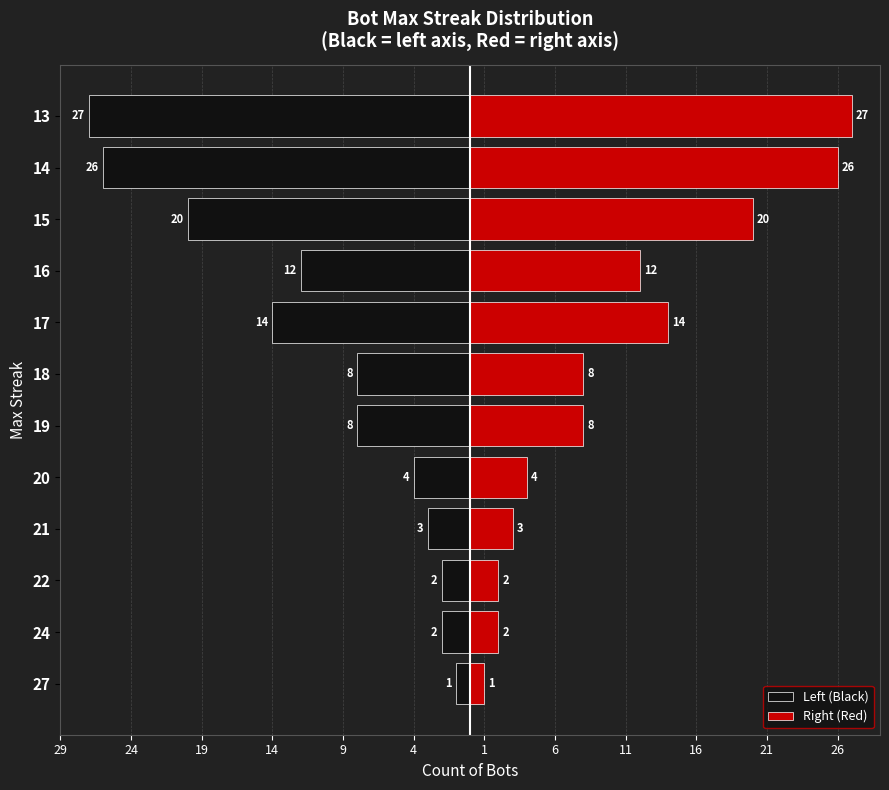

Between 20 and 27, which is larger?

27